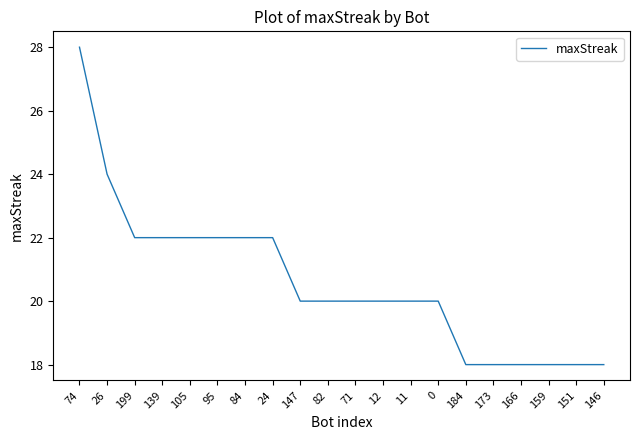

Reading left to right, extract all data points from this chart.

74=28	26=24	199=22	139=22	105=22	95=22	84=22	24=22	147=20	82=20	71=20	12=20	11=20	0=20	184=18	173=18	166=18	159=18	151=18	146=18